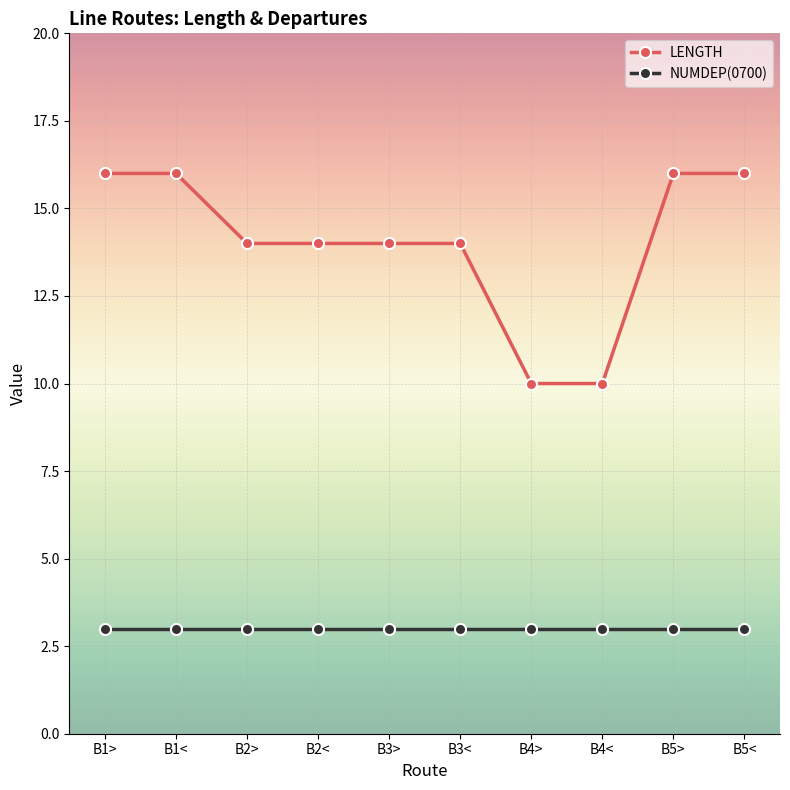

True or false: LENGTH and NUMDEP(0700) cross at least once.

False